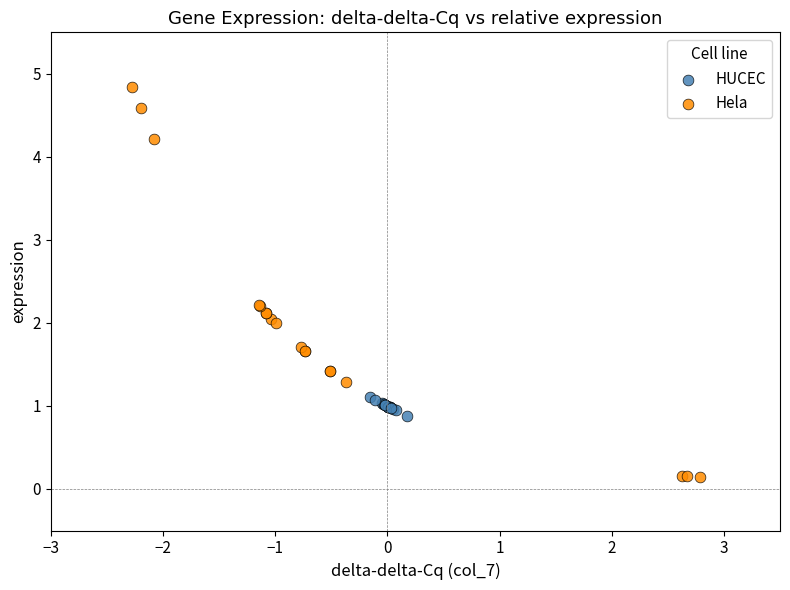

Which series has the widest spread of Y values?

Hela